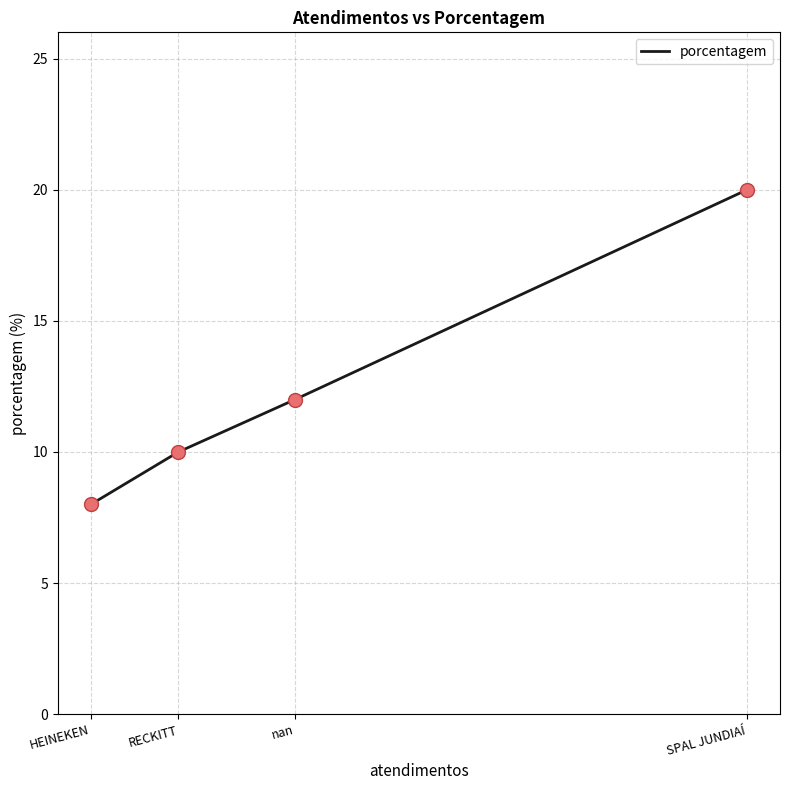

Between RECKITT and HEINEKEN, which is larger?

RECKITT